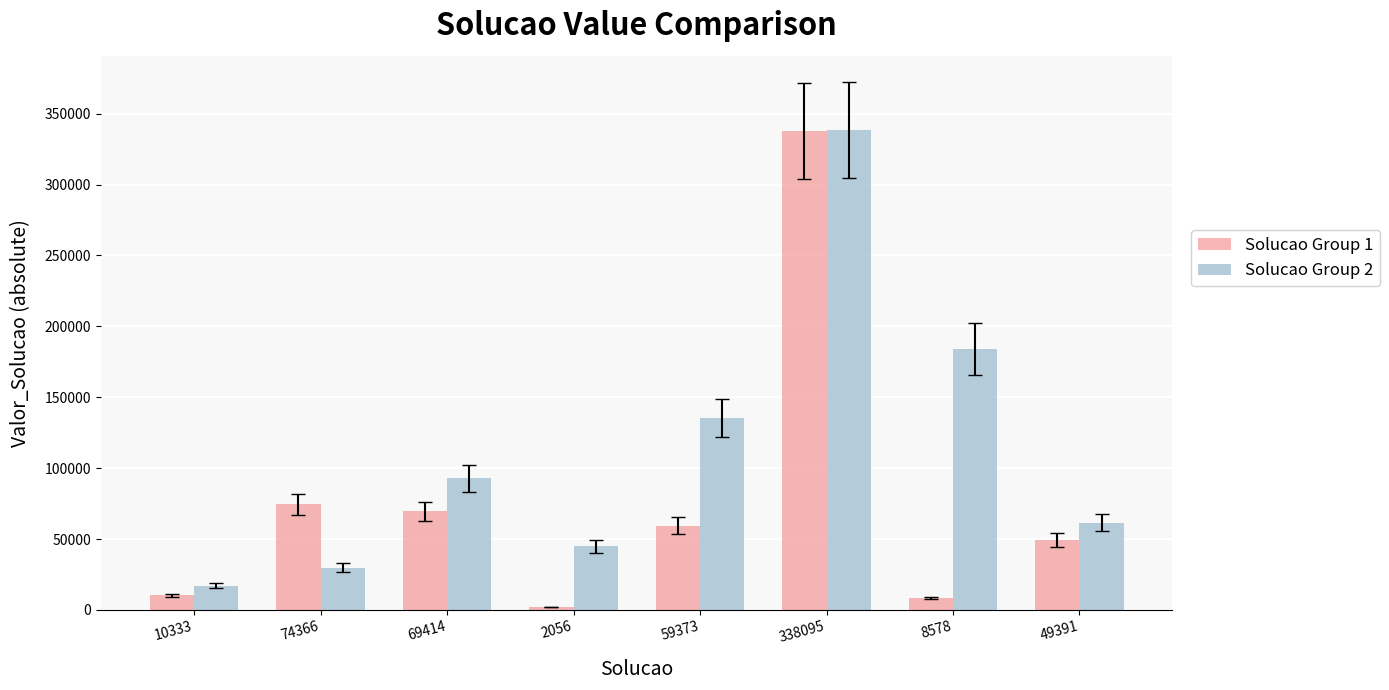

Is it true that Solucao Group 2 equals 547073 at 338095?

False